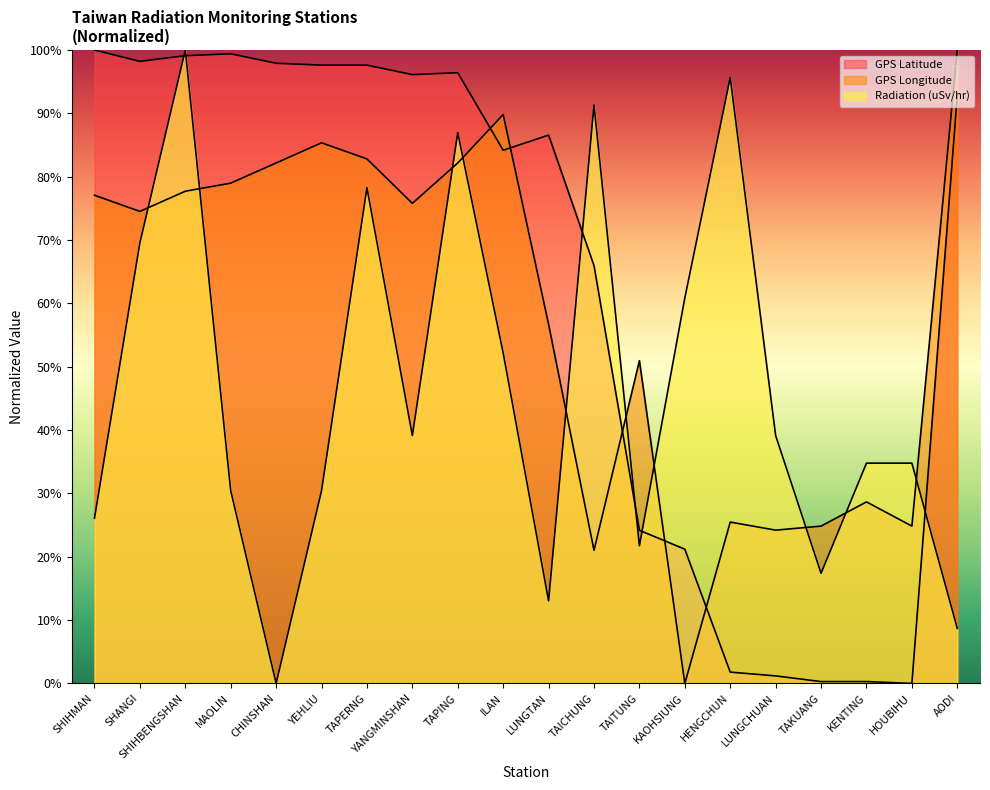

Which series changed the most between SHIHMAN and TAPING?

Radiation (uSv/hr)